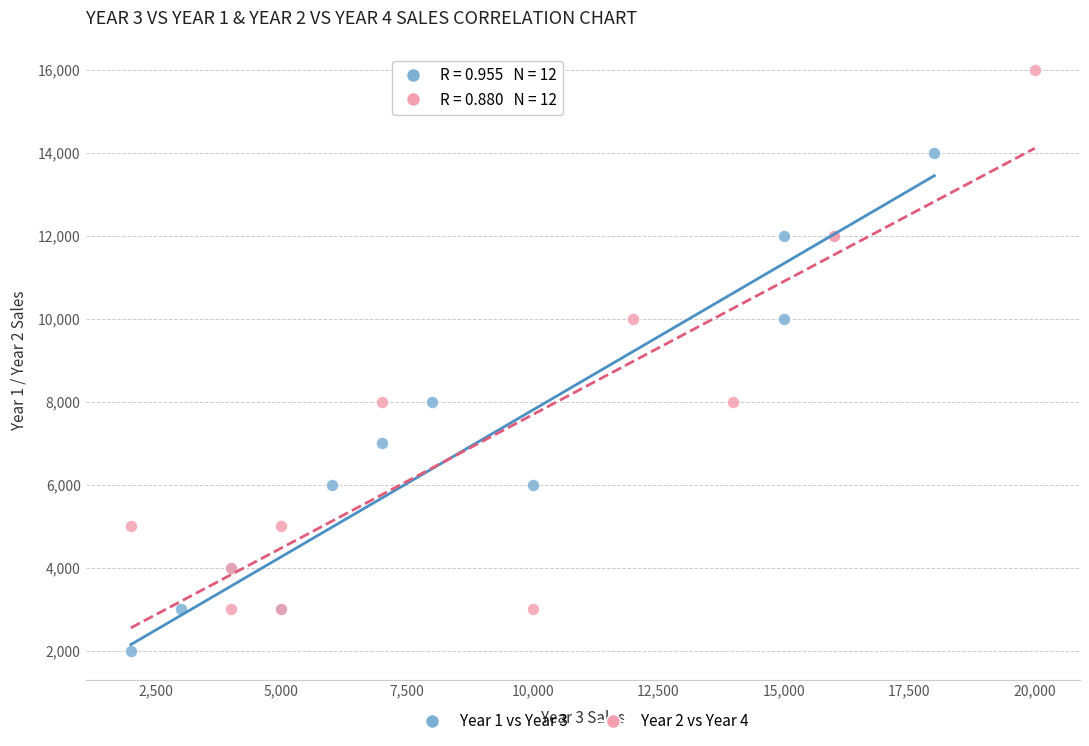

What are all the series names shown in the legend?

Year 1 vs Year 3, Year 2 vs Year 4